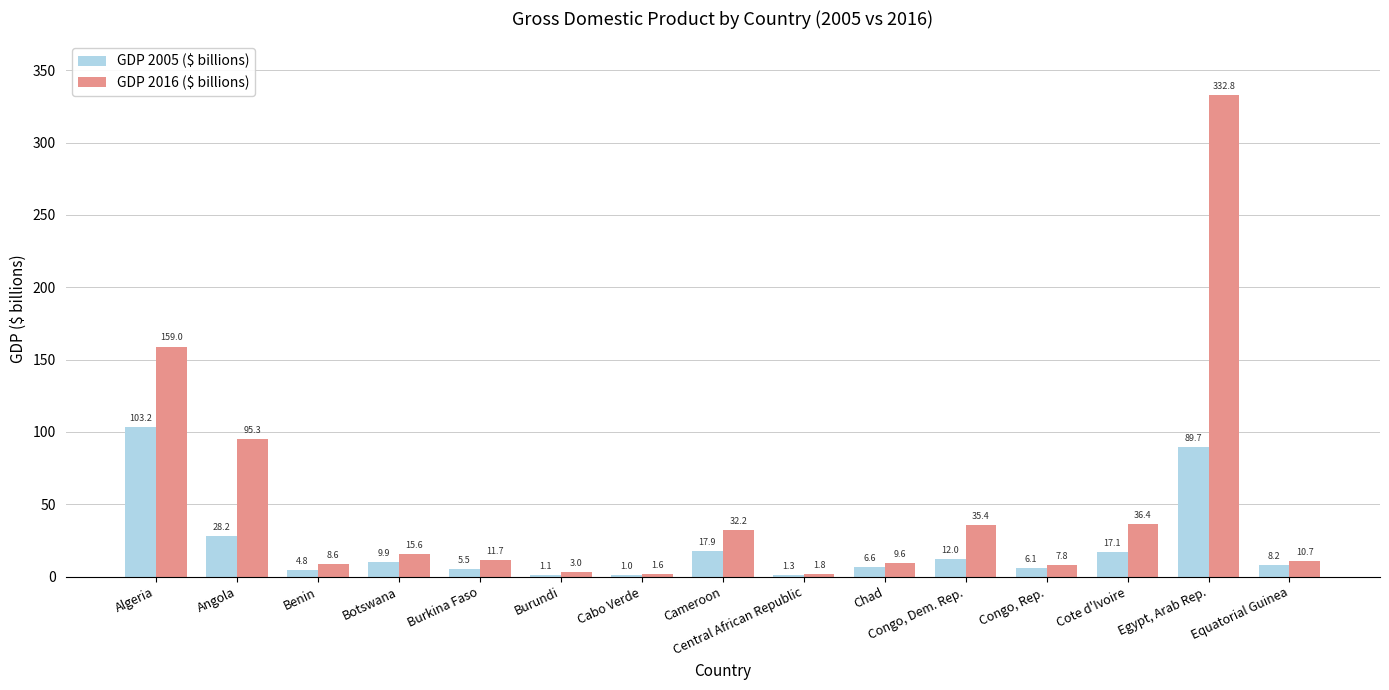

Between Botswana and Burundi, which series saw the biggest shift?

GDP 2016 ($ billions)